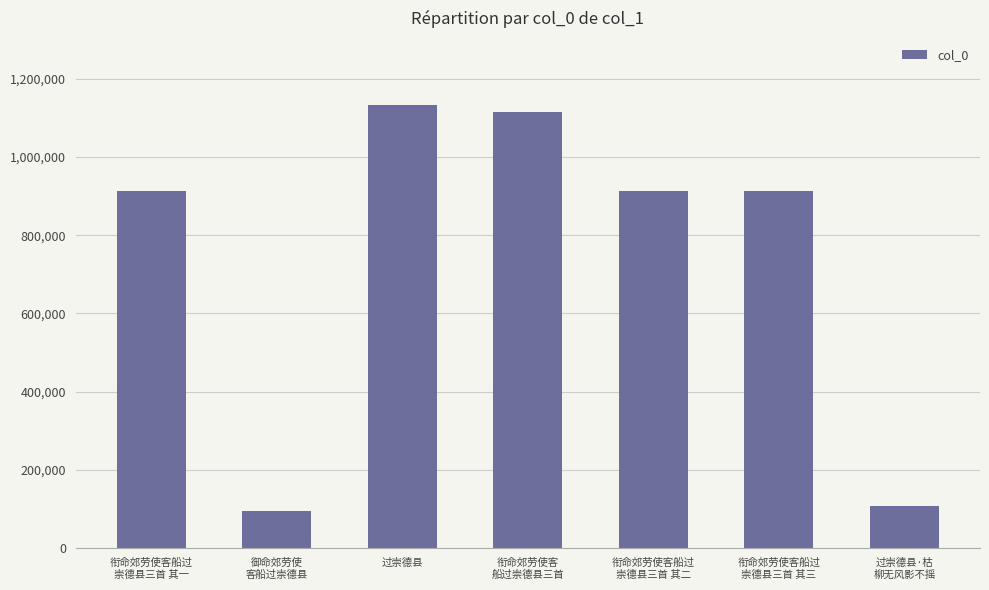

Is it true that the value at 过崇德县 is 1134008?

True